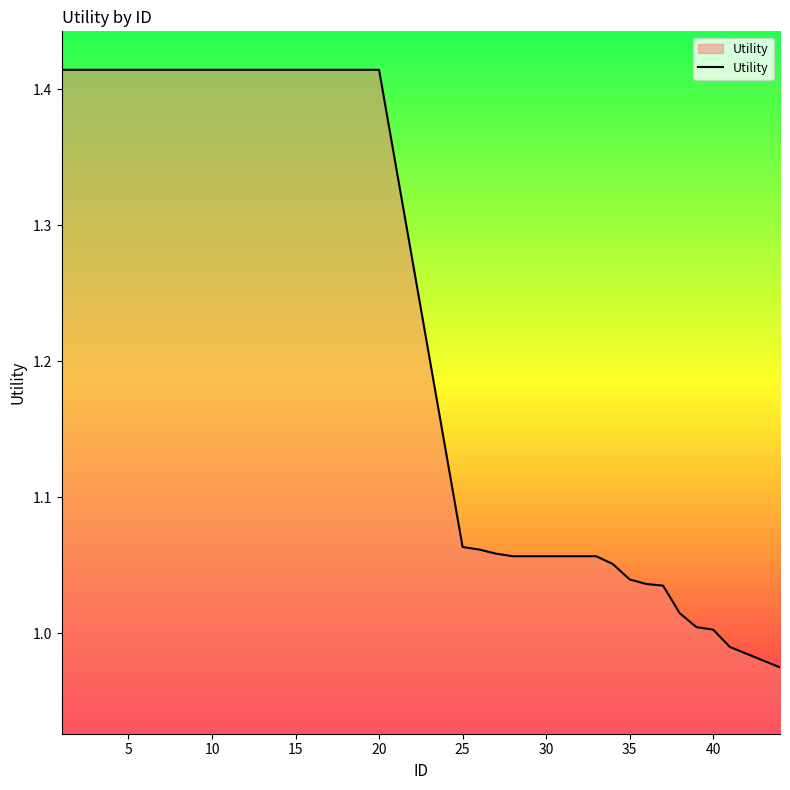

What is the difference between the maximum and minimum values?

0.4